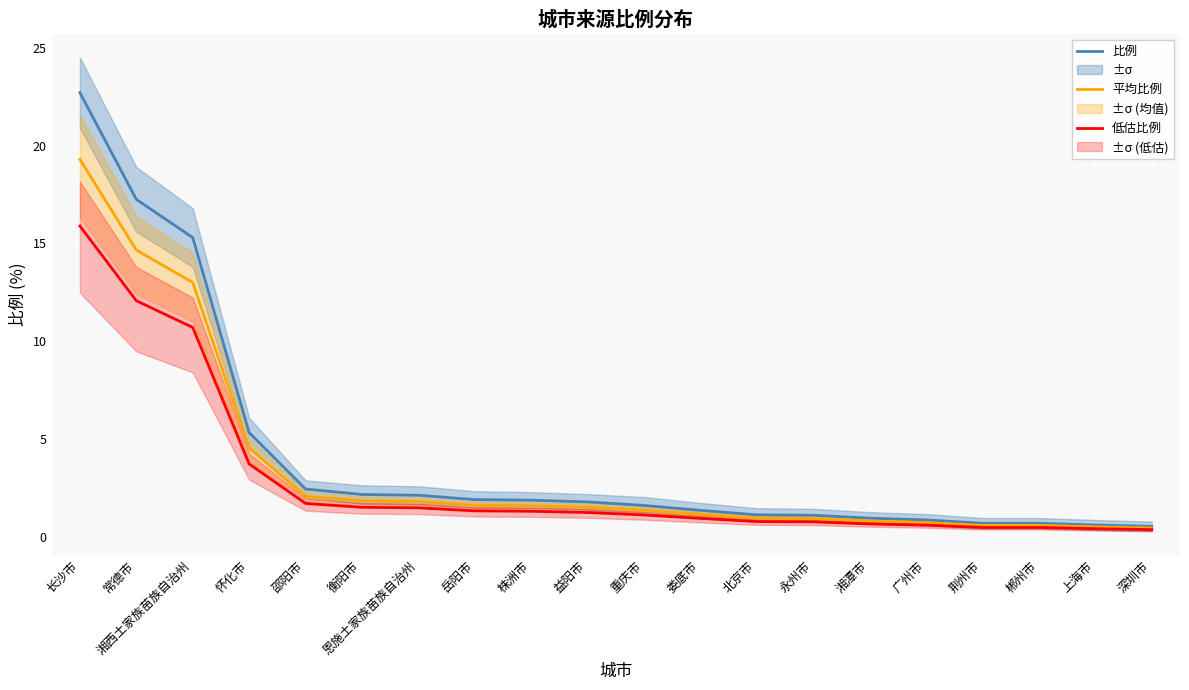

At 重庆市, list the series in order from smallest to largest.

低估比例, 平均比例, 比例